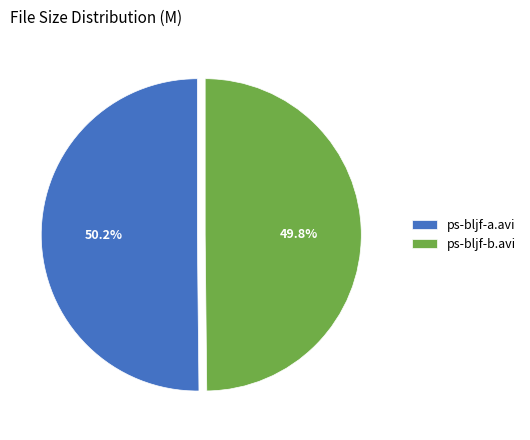

What percentage do ps-bljf-b.avi and ps-bljf-a.avi together represent?

100.0%